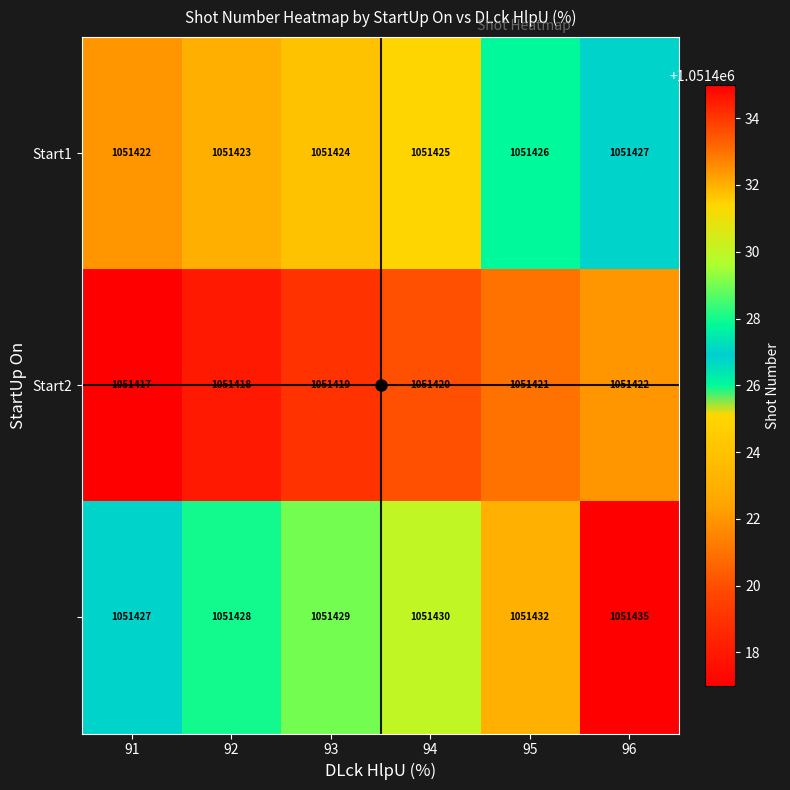

At how many categories does at least one series exceed 1051426?

6